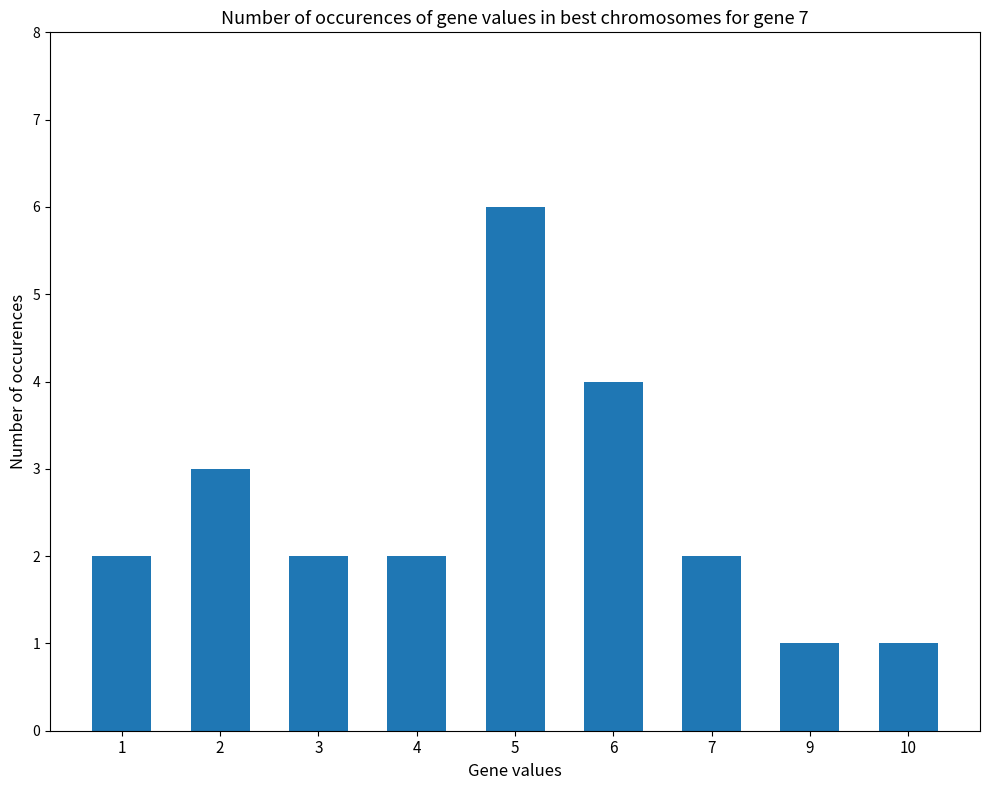

What is the minimum value shown in the chart?

1